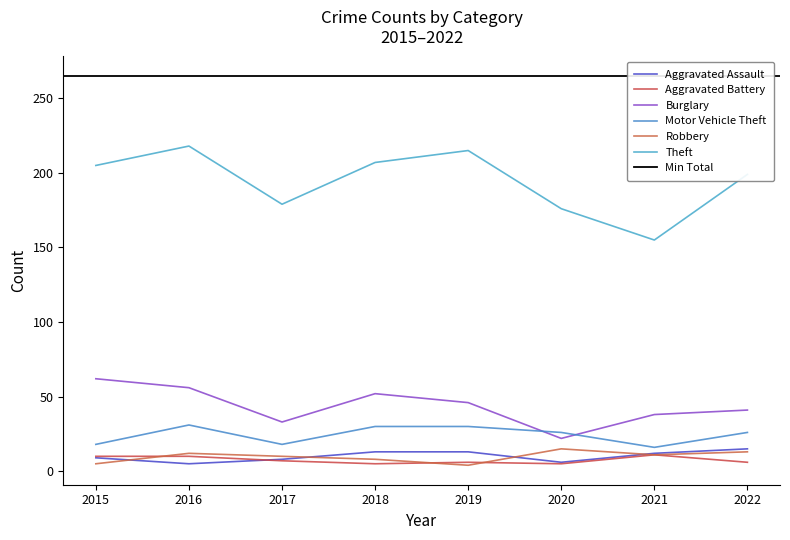

What is the difference between the maximum and minimum values in the Motor Vehicle Theft series?

15